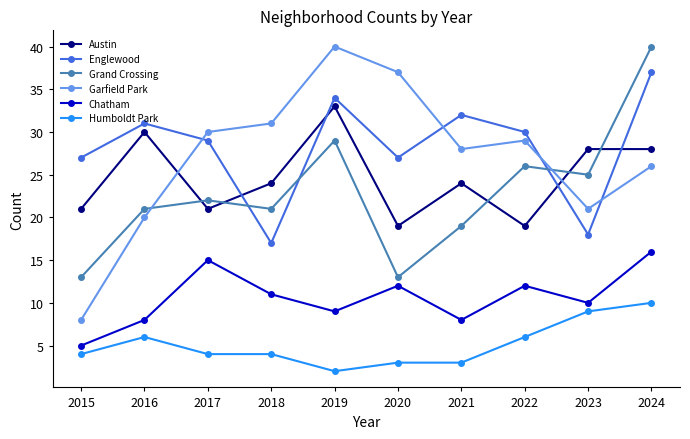

Is it true that Grand Crossing equals 34 at 2017?

False